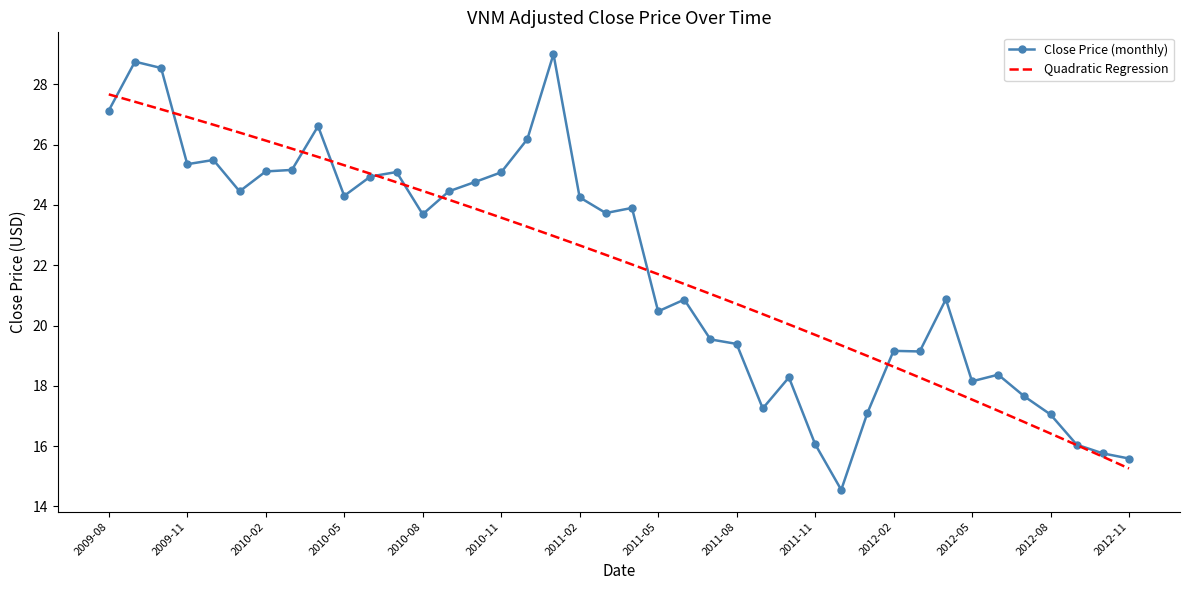

List the series in order of their peak value, highest first.

Close Price (monthly), Quadratic Regression